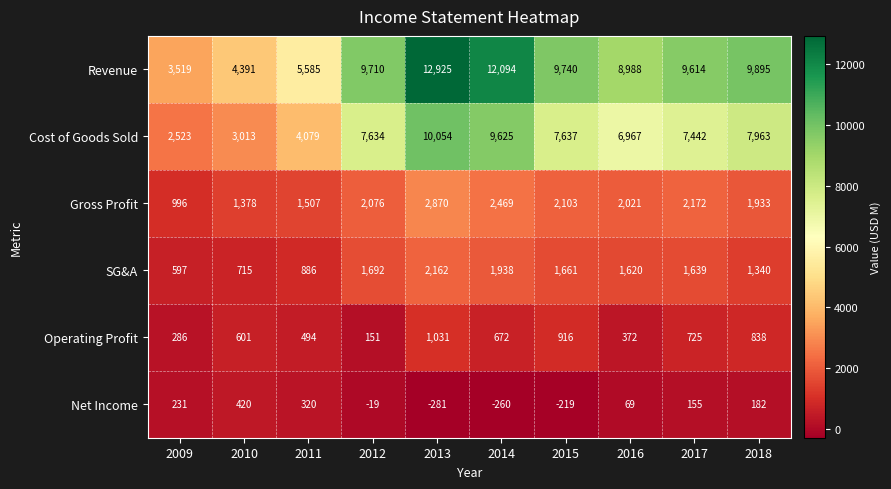

Which category has the lowest value in the Gross Profit series?

2009